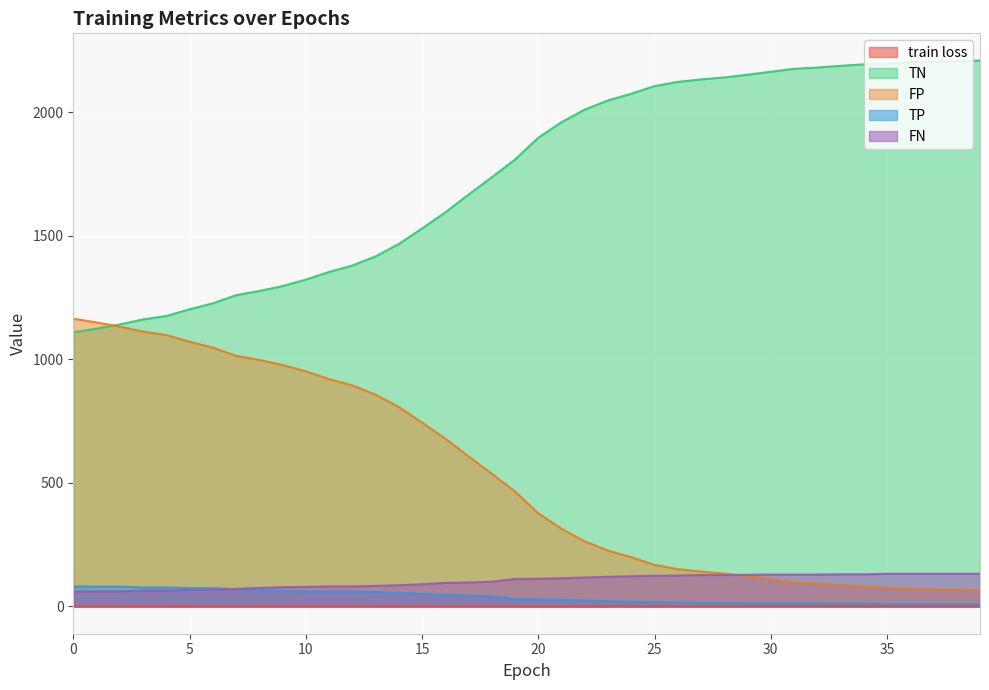

How many data points in TN are less than 1896?

20